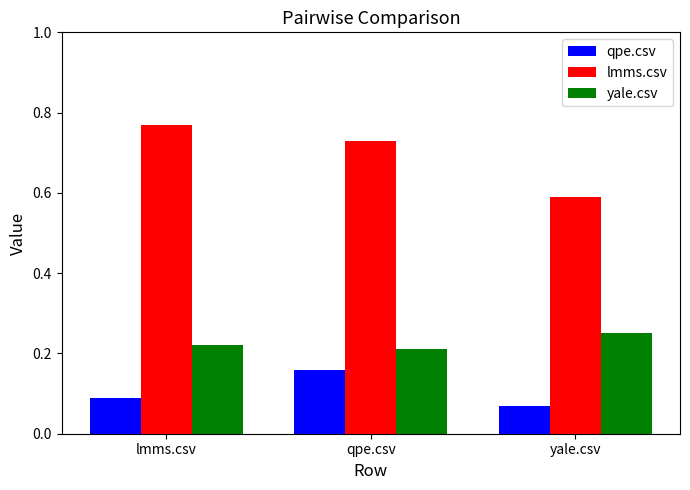

At yale.csv, list the series in order from largest to smallest.

lmms.csv, yale.csv, qpe.csv